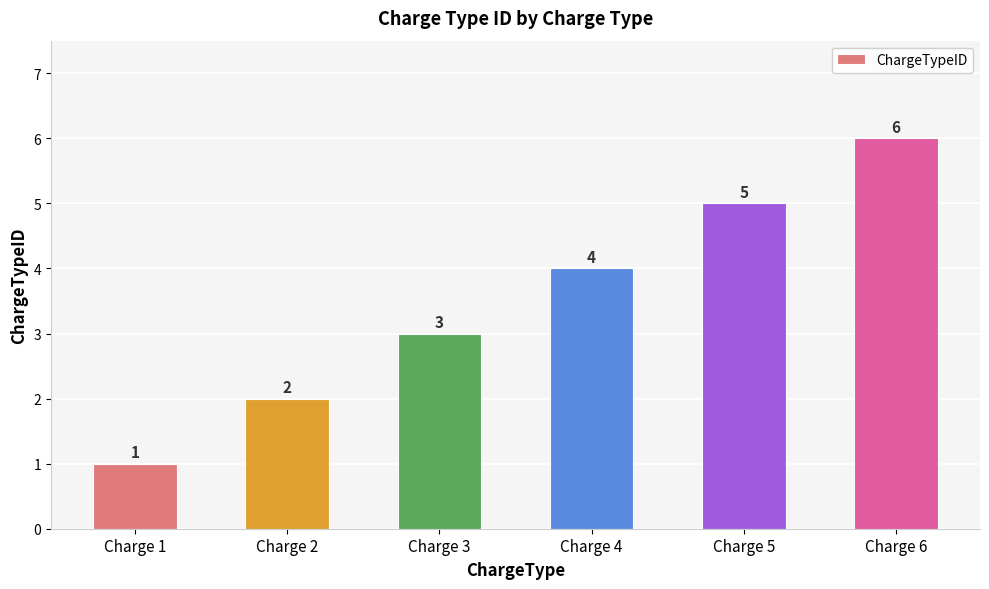

Does the chart contain stacked bars?

No